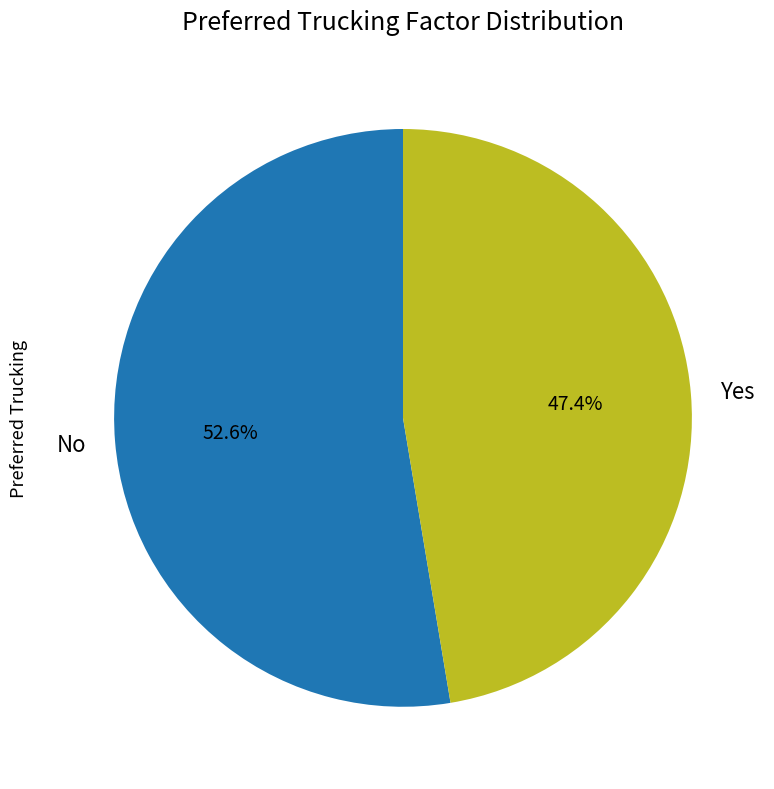

The Yes slice represents 60% of the pie. True or false?

False